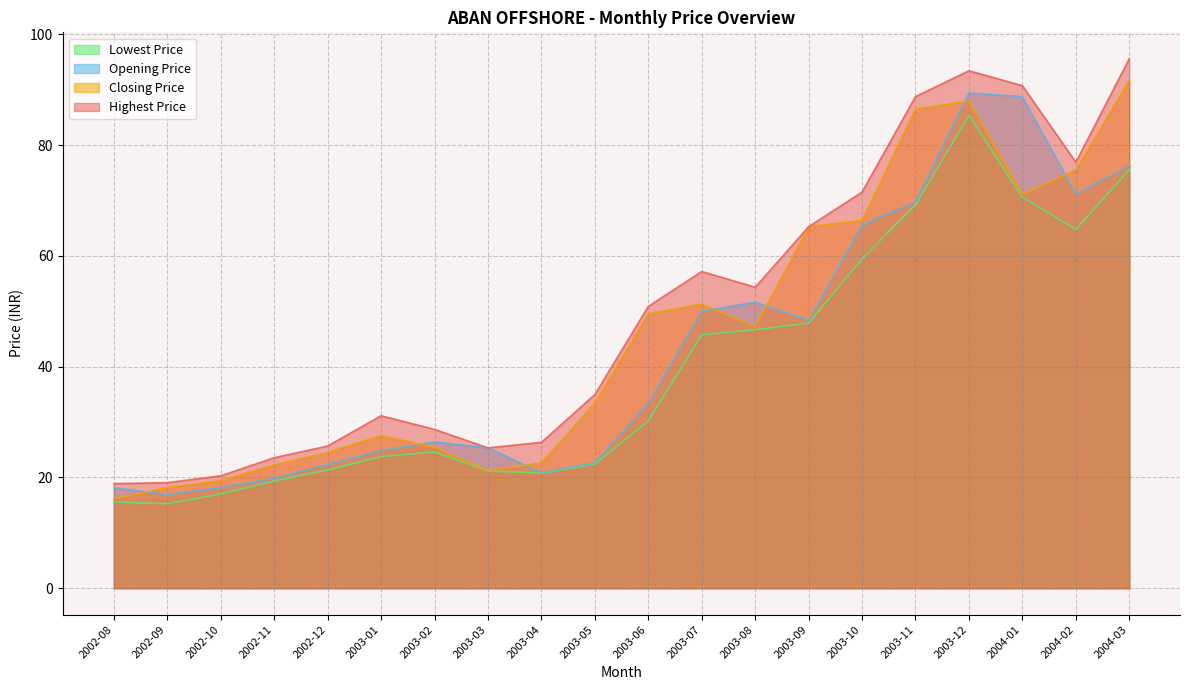

The Closing Price series shows 32.0 at 2002-10. True or false?

False